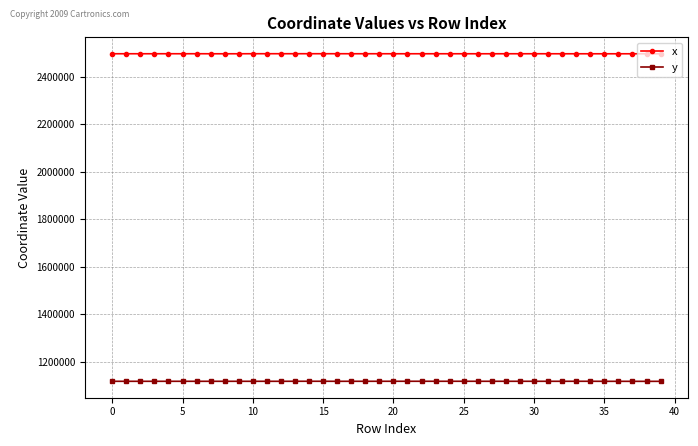

What is the lowest value of the y series?

1116768.1